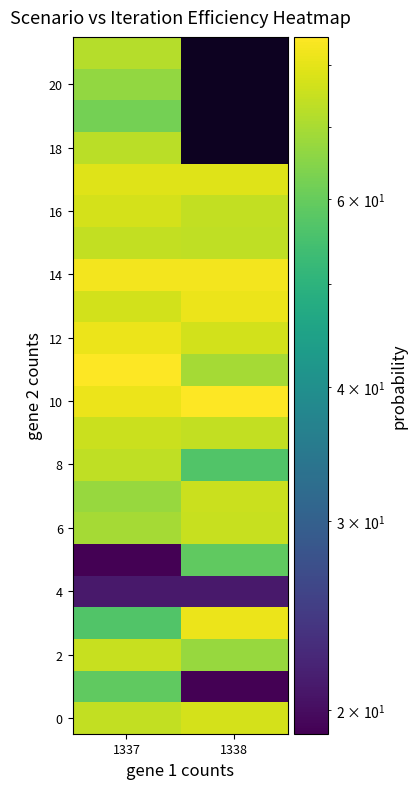

At how many categories does at least one series exceed 29?

2